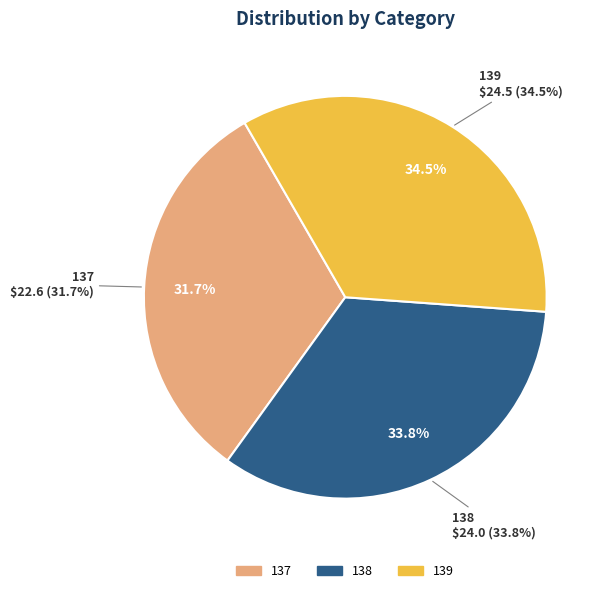

Rank the categories by value from highest to lowest.

139, 138, 137